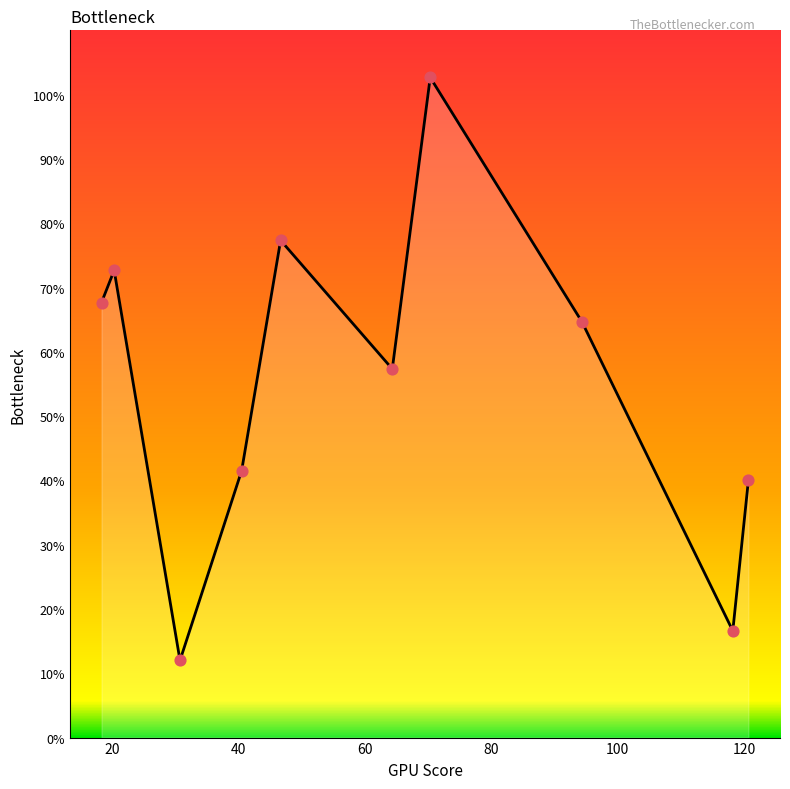

What is the difference between the maximum and minimum values?

90.7